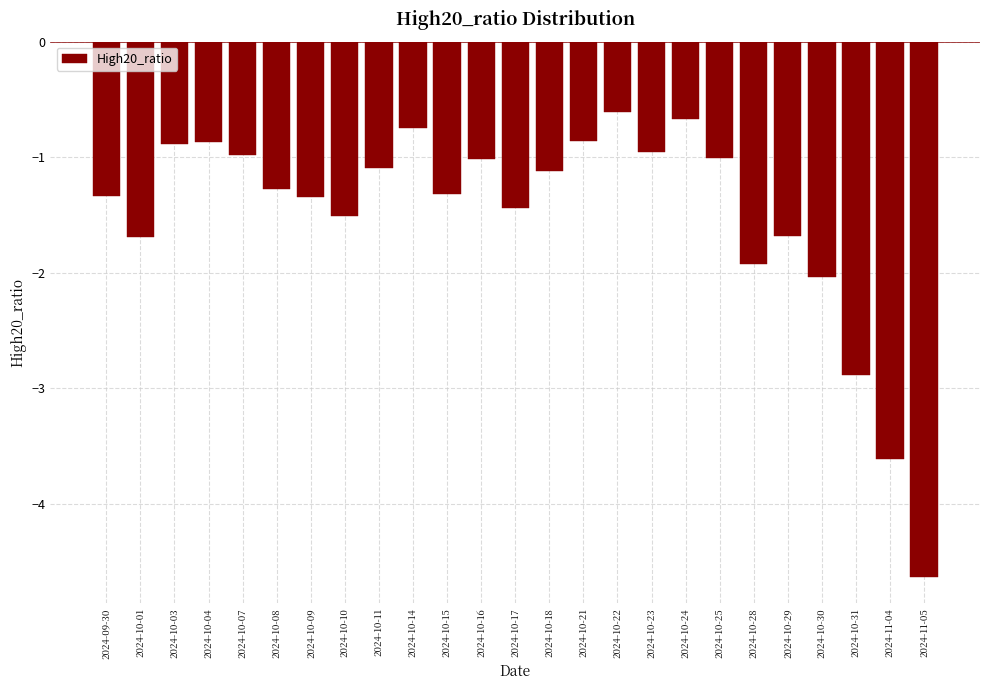

Reading left to right, transcribe all the data shown in this chart.

2024-09-30=-1.3	2024-10-01=-1.7	2024-10-03=-0.9	2024-10-04=-0.9	2024-10-07=-1.0	2024-10-08=-1.3	2024-10-09=-1.3	2024-10-10=-1.5	2024-10-11=-1.1	2024-10-14=-0.7	2024-10-15=-1.3	2024-10-16=-1.0	2024-10-17=-1.4	2024-10-18=-1.1	2024-10-21=-0.9	2024-10-22=-0.6	2024-10-23=-1.0	2024-10-24=-0.7	2024-10-25=-1.0	2024-10-28=-1.9	2024-10-29=-1.7	2024-10-30=-2.0	2024-10-31=-2.9	2024-11-04=-3.6	2024-11-05=-4.6